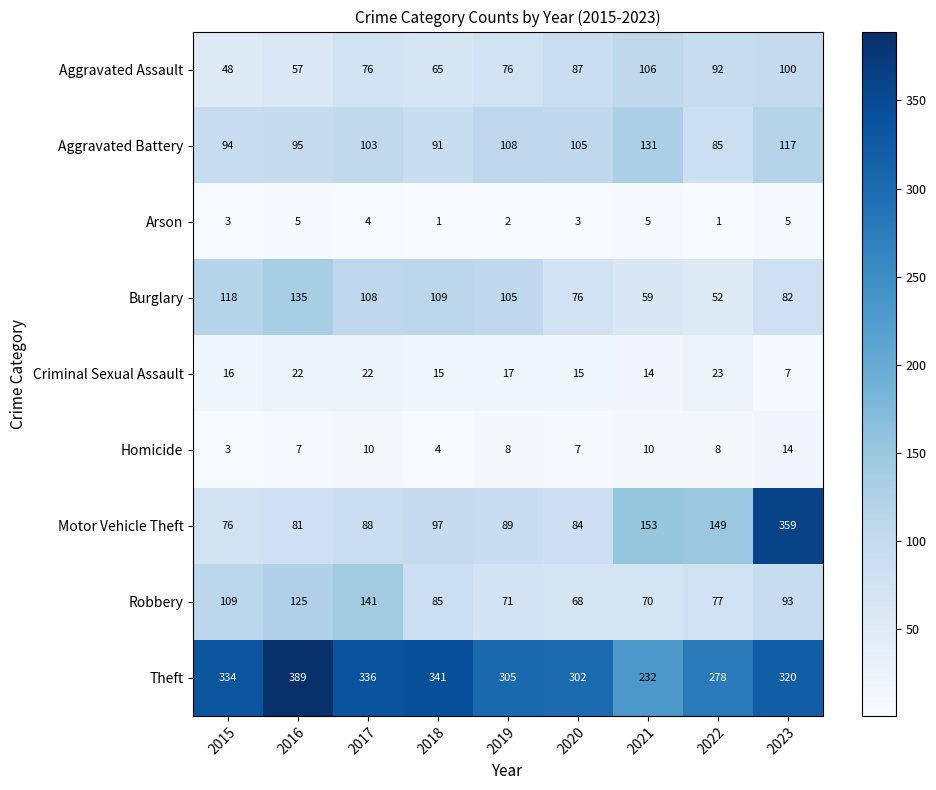

Which series has the widest spread of values?

Motor Vehicle Theft